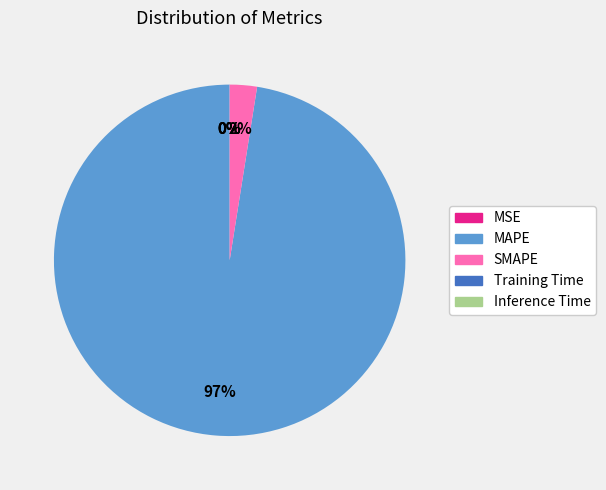

To the nearest percent, what portion does SMAPE represent?

2%